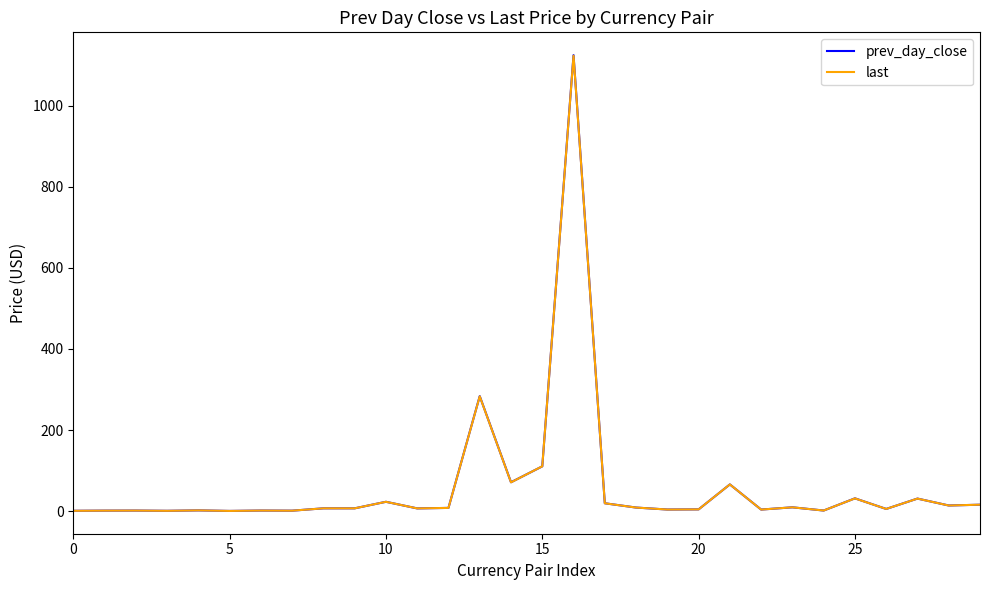

What is the maximum value shown in the chart?

1125.0